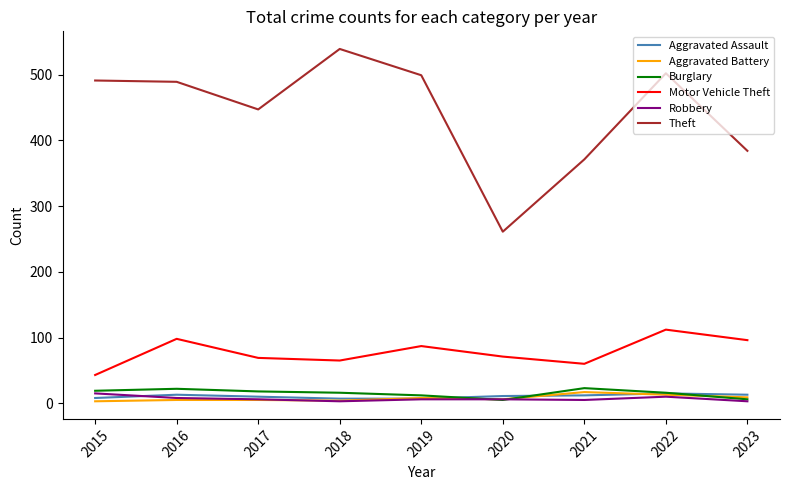

Which series has the largest total across all categories?

Theft